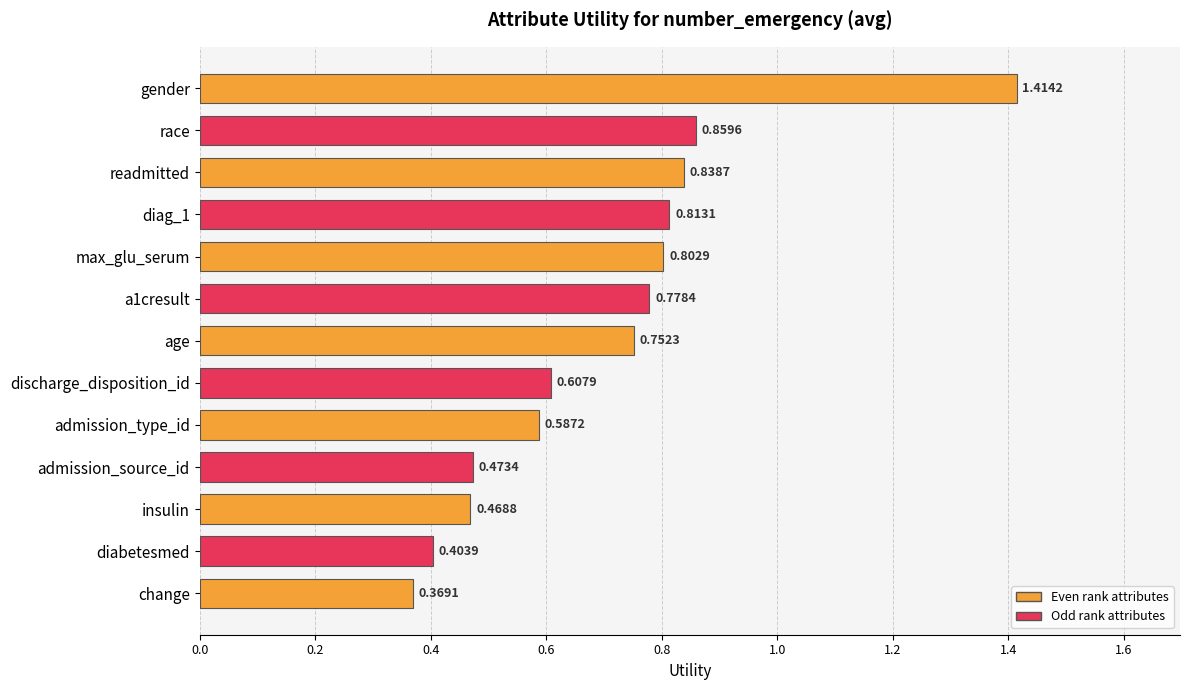

What is the label of the 4th bar from the bottom?

admission_source_id